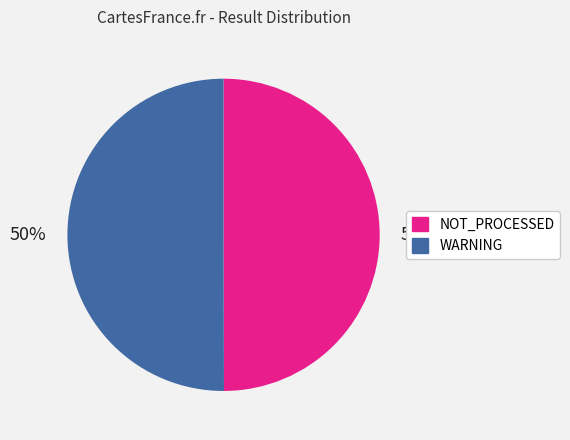

Approximately how many times larger is the value at WARNING compared to NOT_PROCESSED?

1.0